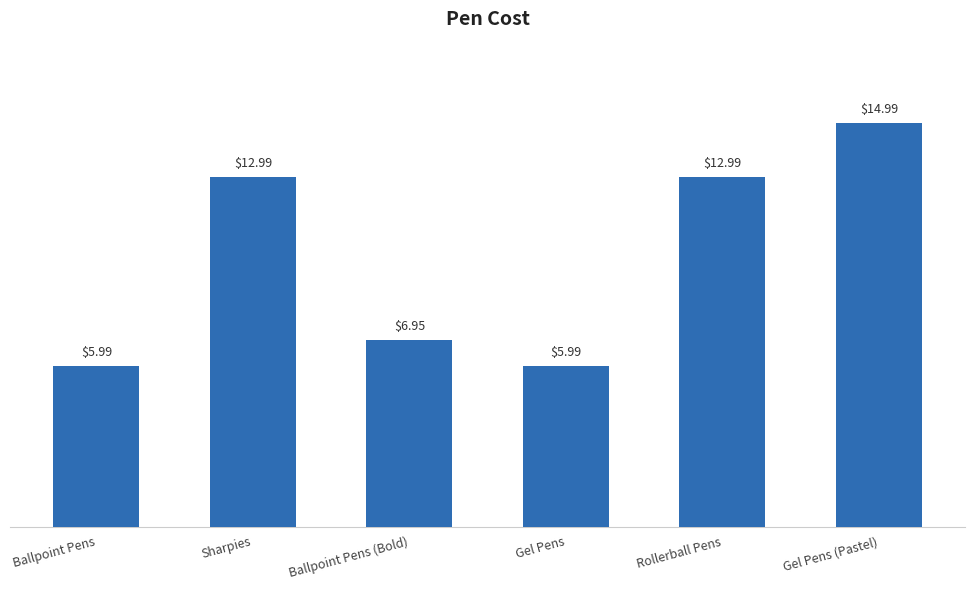

At which label does the data first exceed 12?

Sharpies